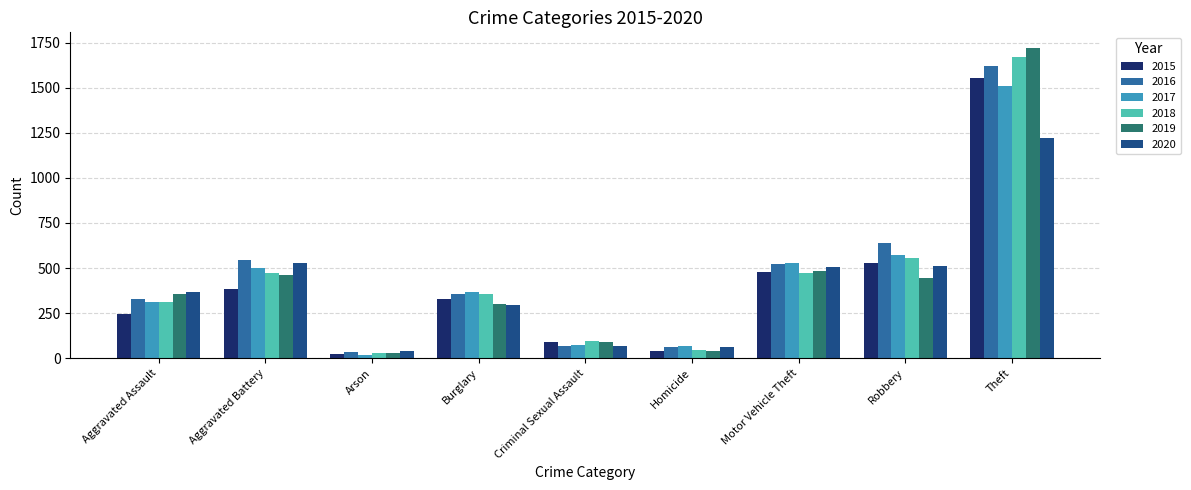

What is the difference between the maximum and minimum values in the 2015 series?

1526